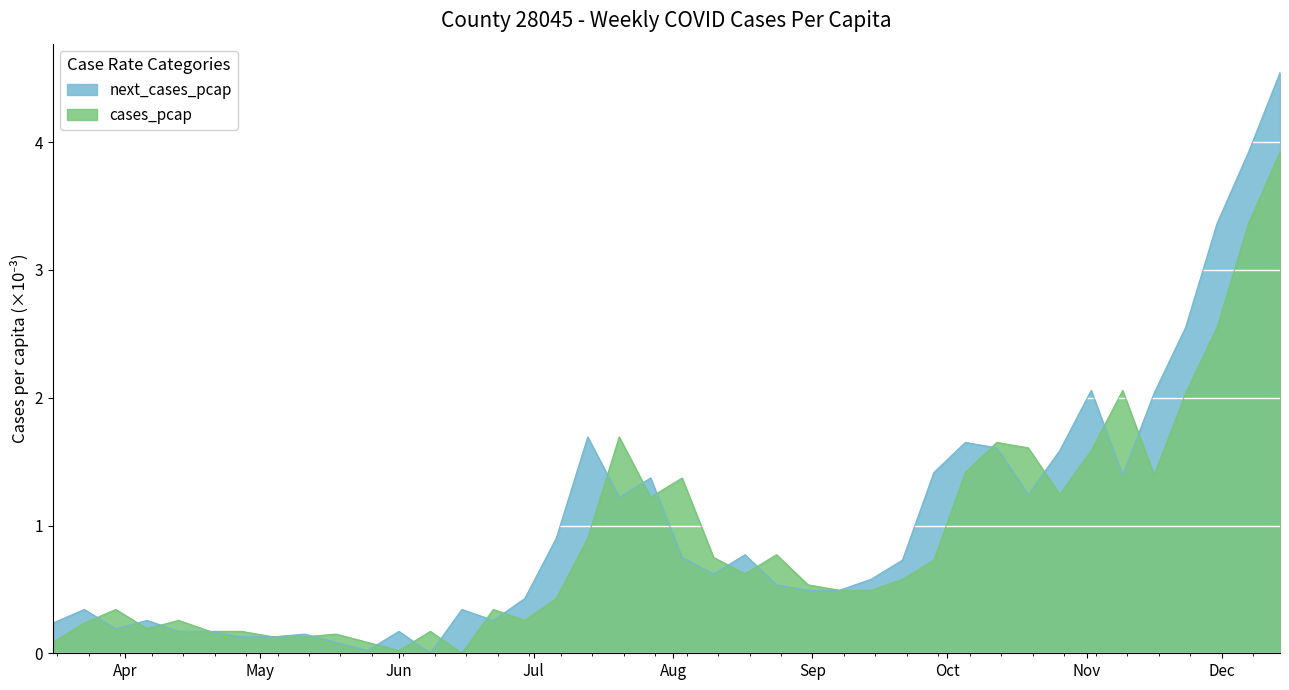

How many interior local peaks does the cases_pcap series have?

10